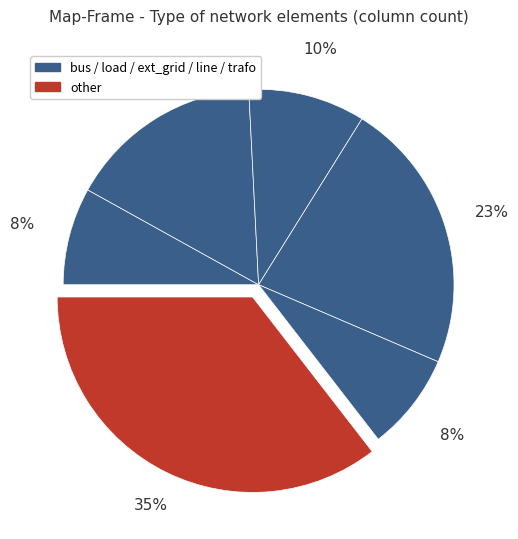

Count the number of slices in the pie.

6